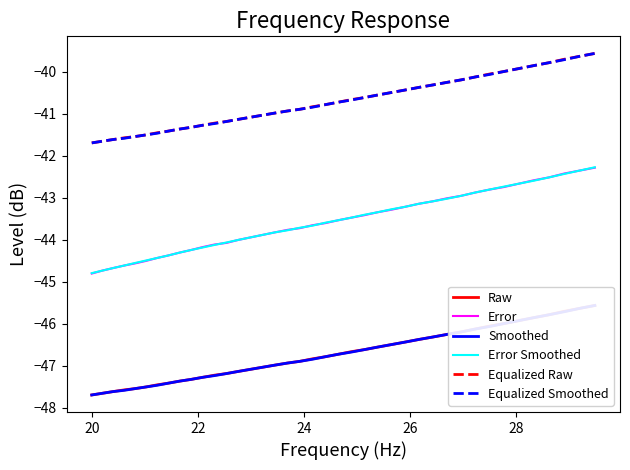

True or false: Equalized Smoothed and Error intersect in this chart.

False